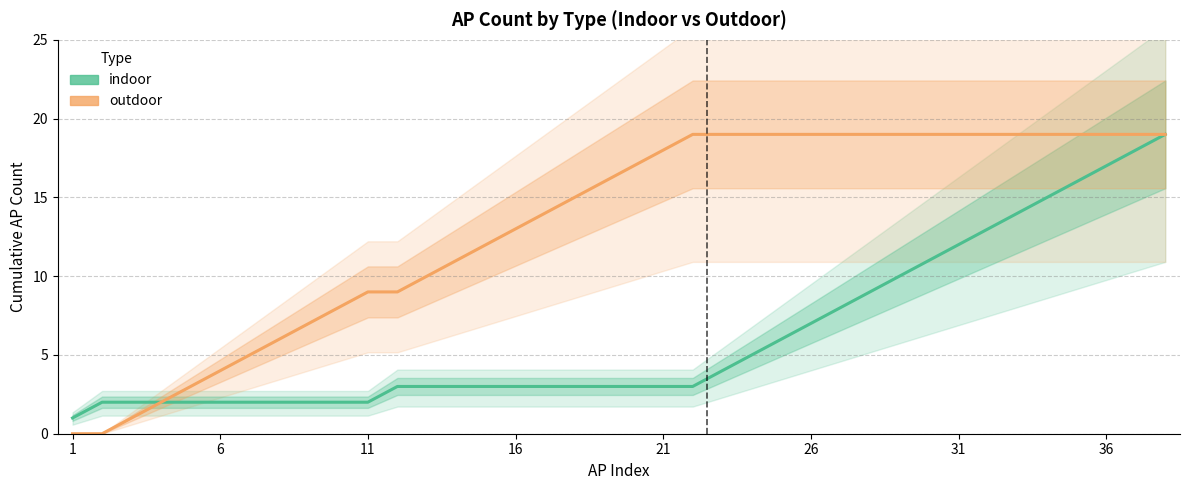

Is it true that indoor equals 3 at 21?

True